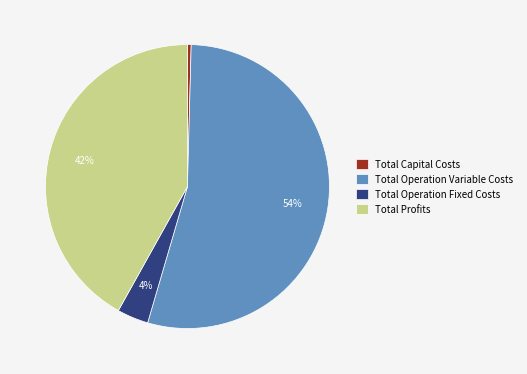

Combined, do Total Profits and Total Operation Variable Costs account for over 50%?

Yes